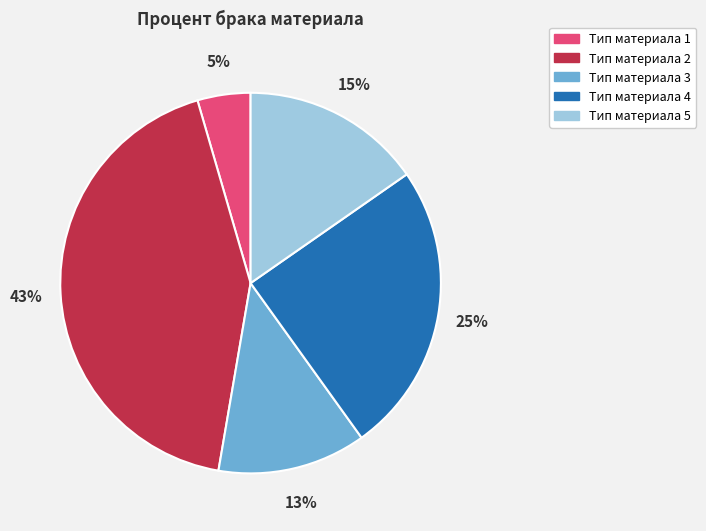

Is there a majority slice in this chart?

No